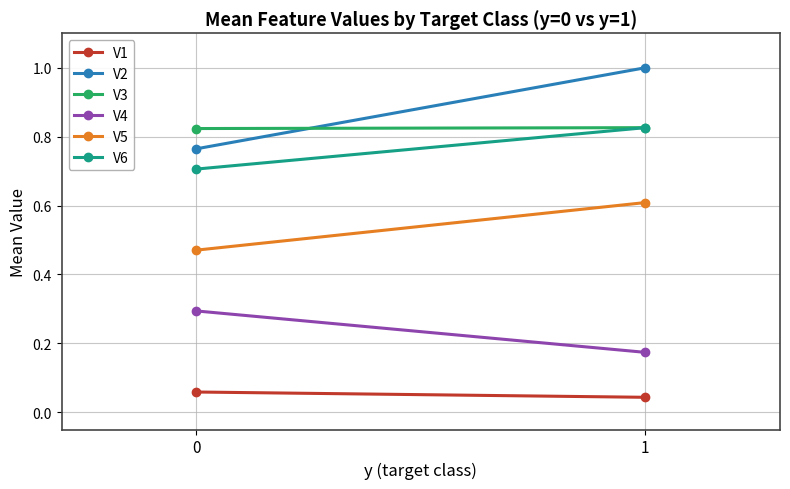

At which category is the sum across all series the highest?

1